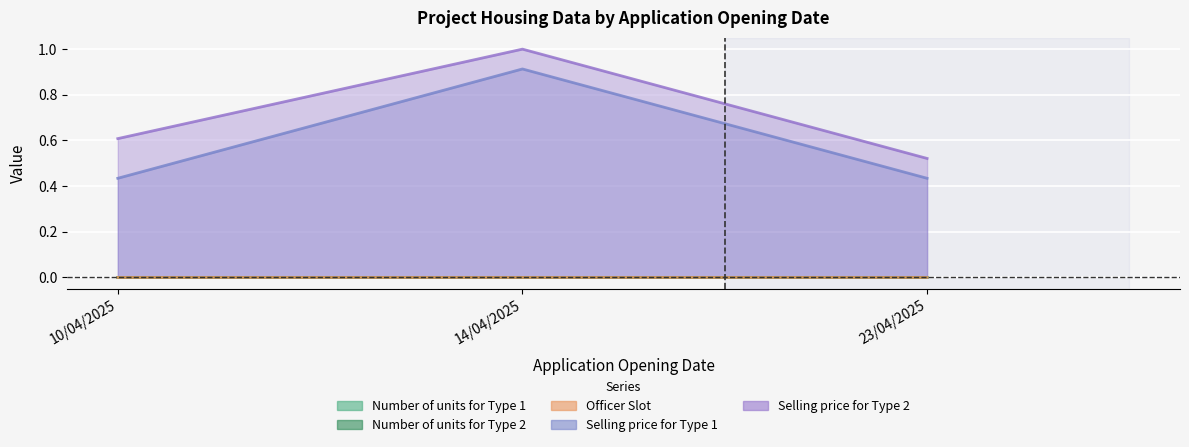

True or false: Selling price for Type 2 has a value of 1.0 at 14/04/2025.

True